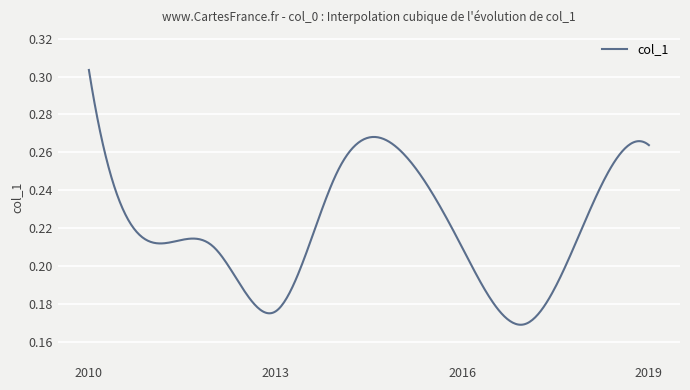

What is the smallest value displayed?

0.2